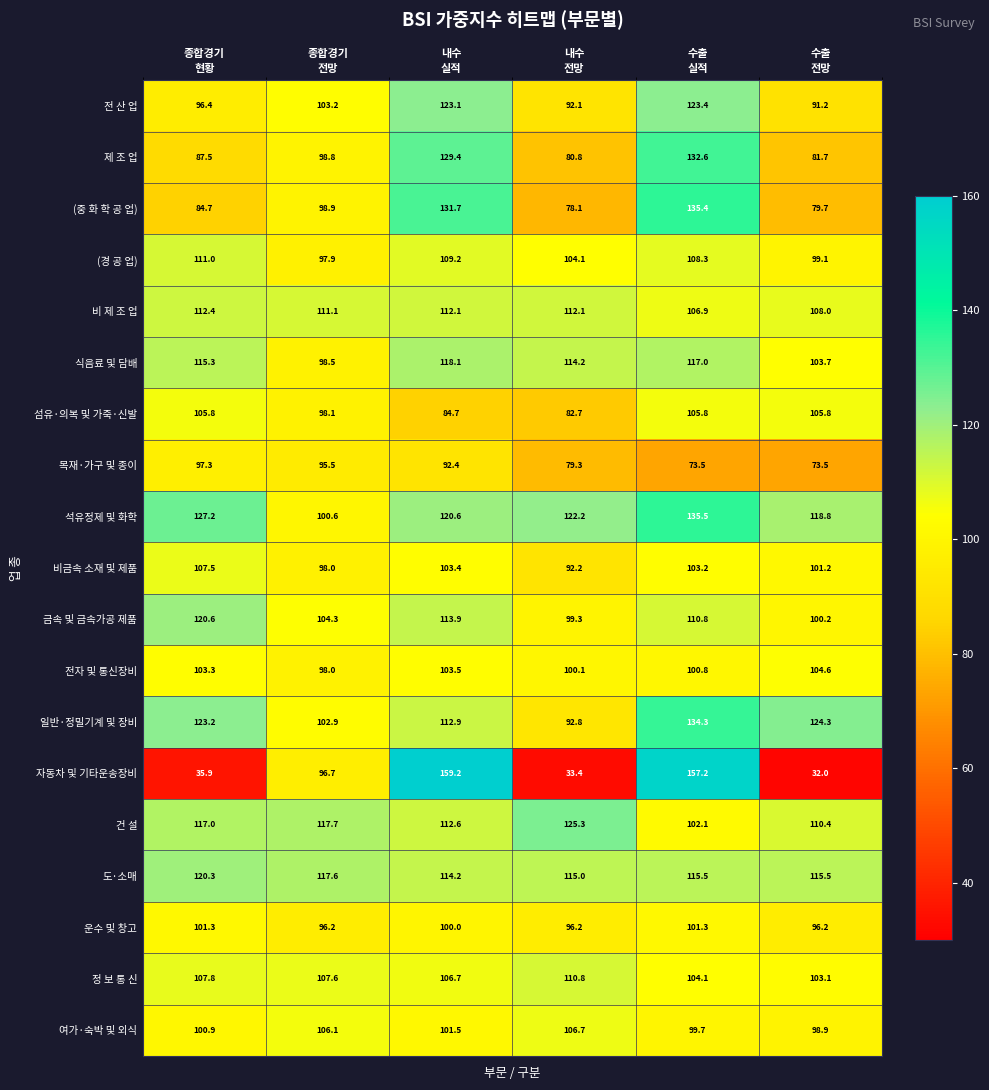

Rank the series by their maximum value, from lowest to highest.

목재·가구 및 종이, 운수 및 창고, 전자 및 통신장비, 섬유·의복 및 가죽·신발, 여가·숙박 및 외식, 비금속 소재 및 제품, 정 보 통 신, (경 공 업), 비 제 조 업, 식음료 및 담배, 도·소매, 금속 및 금속가공 제품, 전 산 업, 건 설, 제 조 업, 일반·정밀기계 및 장비, (중 화 학 공 업), 석유정제 및 화학, 자동차 및 기타운송장비